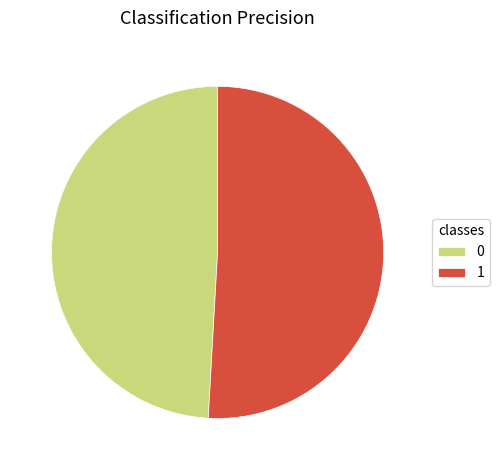

True or false: 1 accounts for 51% of the total.

True